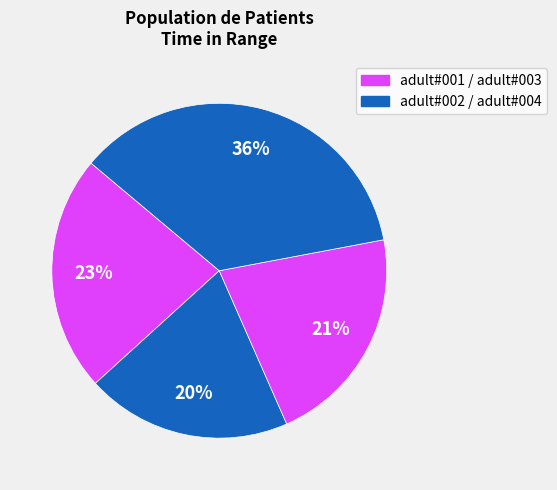

How many slices are in this pie chart?

4